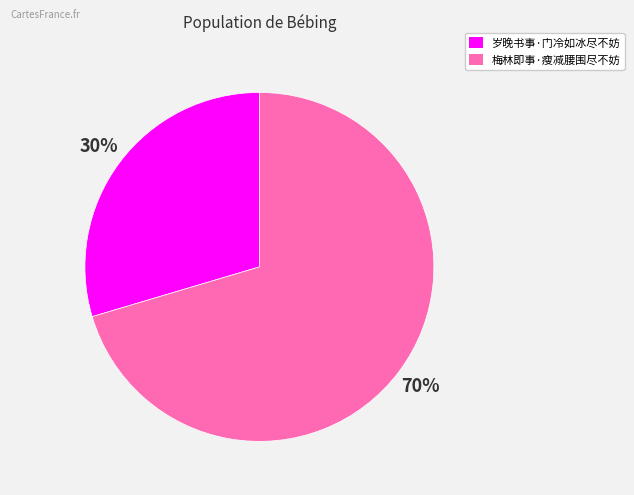

What percentage is the 梅林即事·瘦减腰围尽不妨 slice, to the nearest percent?

70%